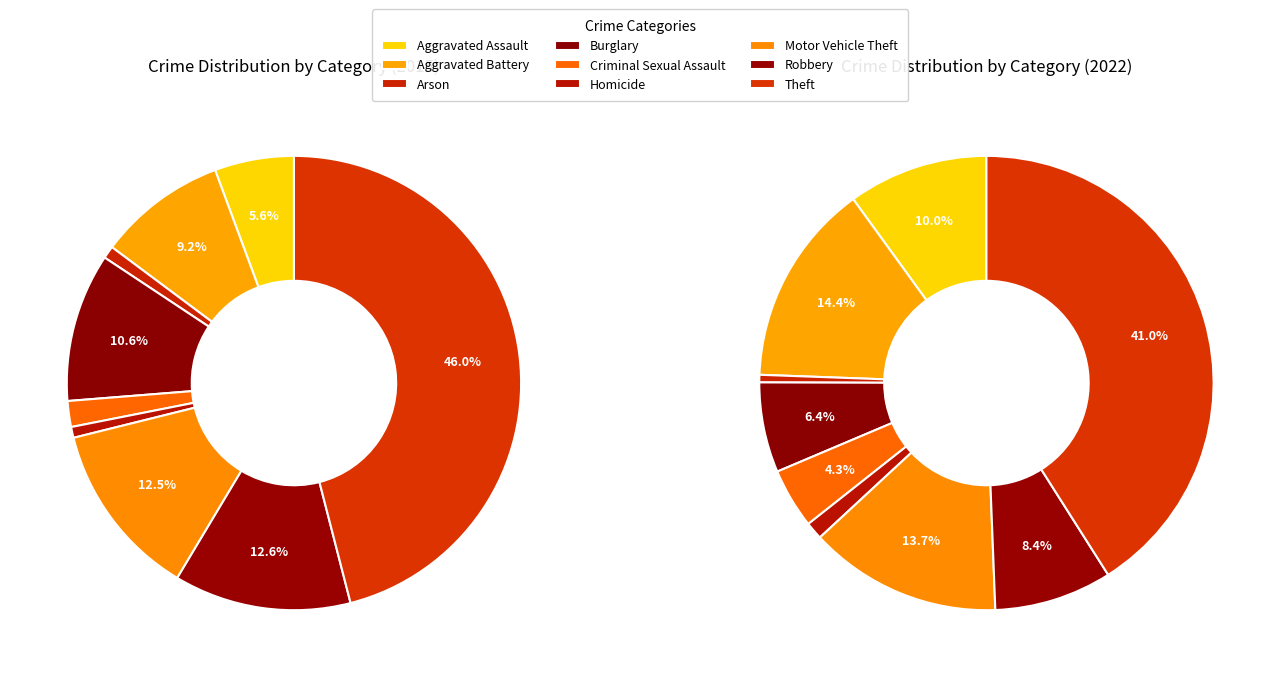

True or false: 5 accounts for 12% of the total.

False